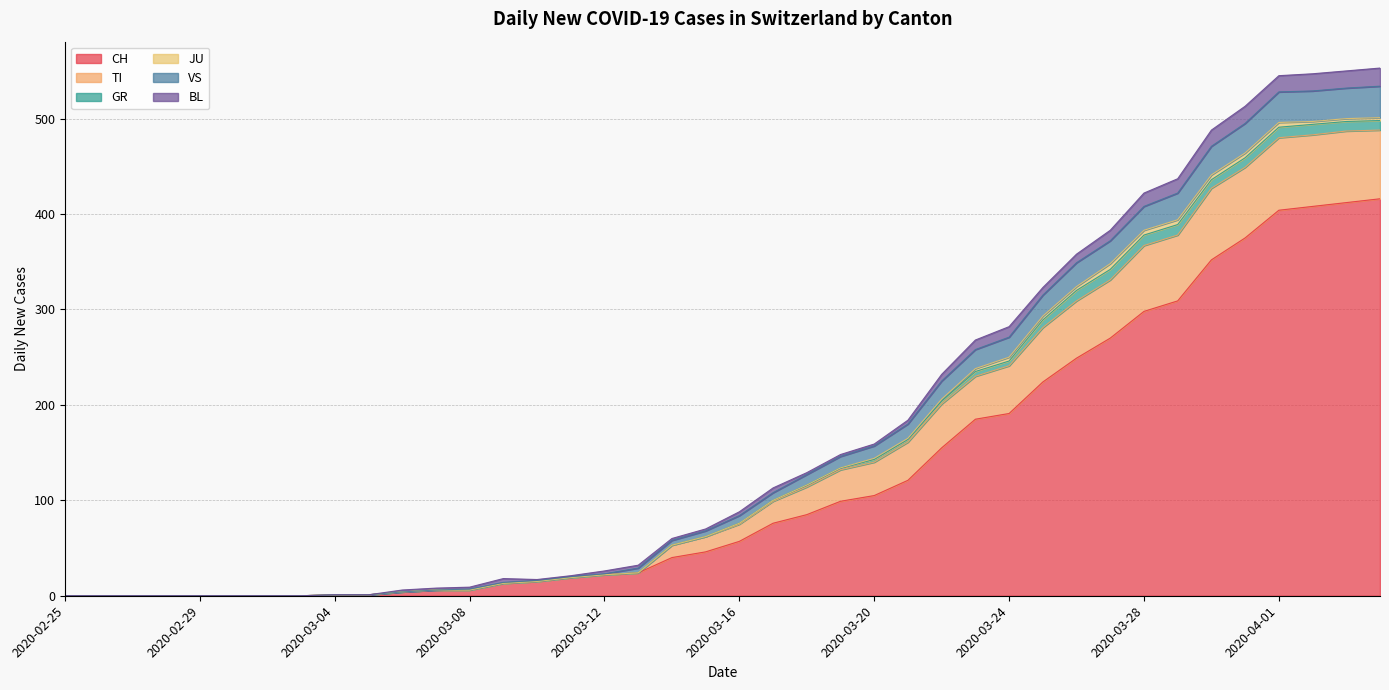

What is the highest value of the CH series?

416